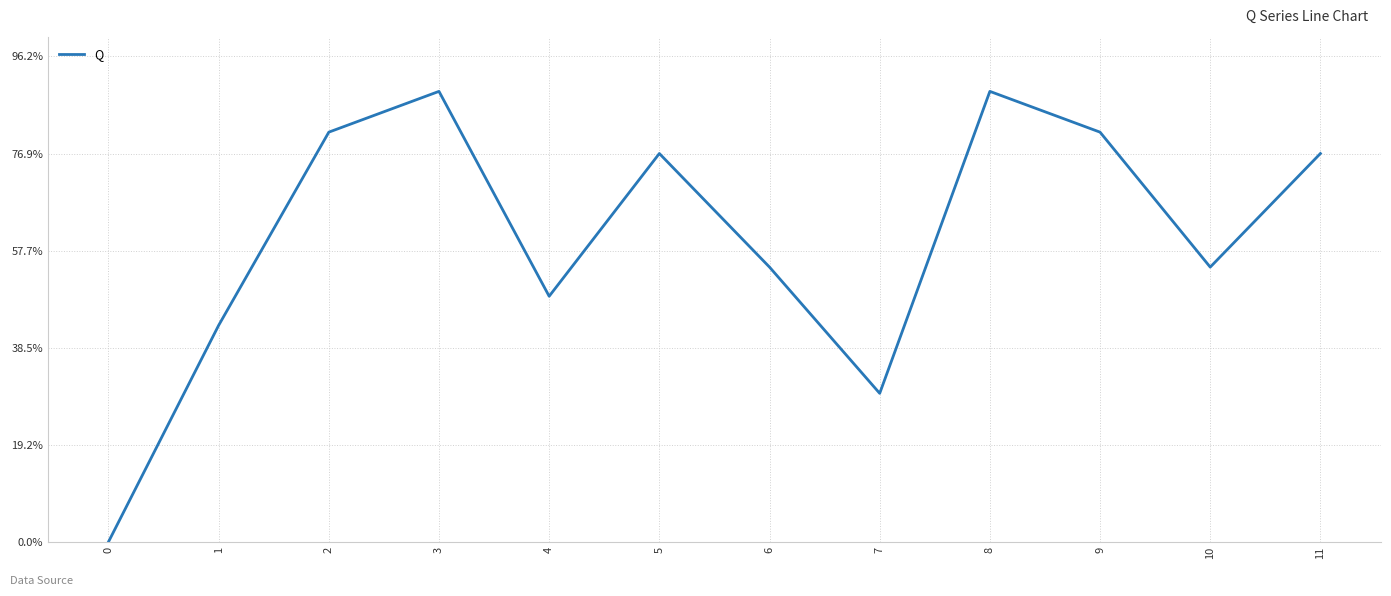

What is the value of the 8th point from the left?

76.5